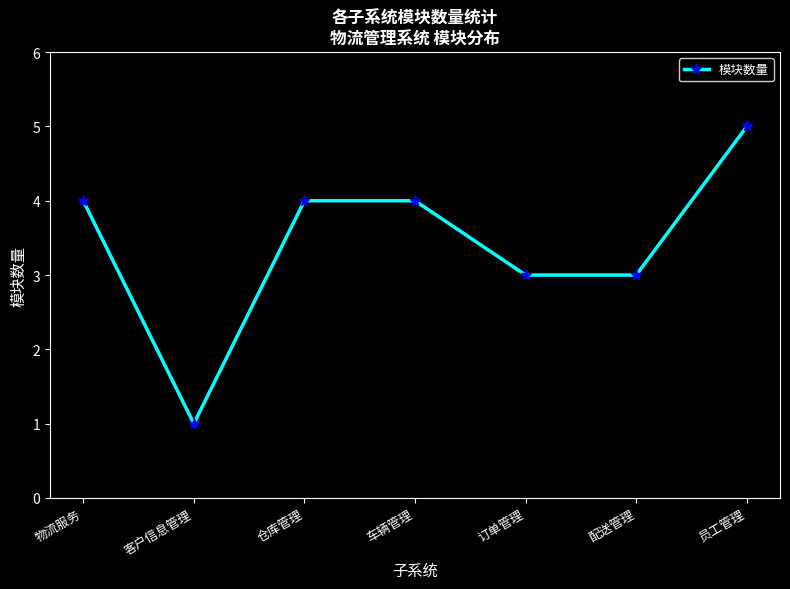

What is the label of the 5th point from the right?

仓库管理